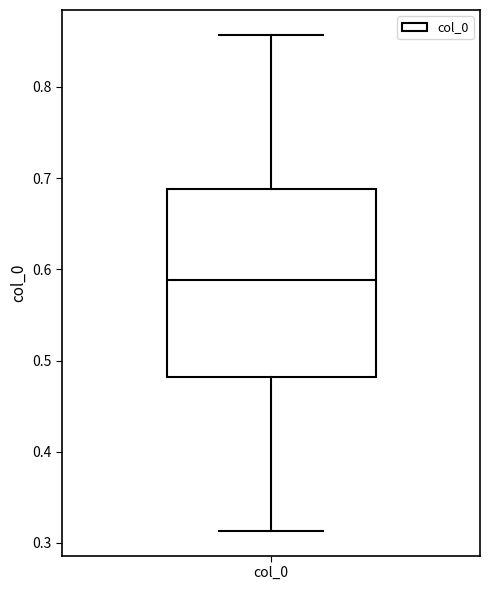

Where is the lower edge of the box for col_0 on the y-axis? The values are not printed on the chart, so give them approximately, as read against the axis.

0.48